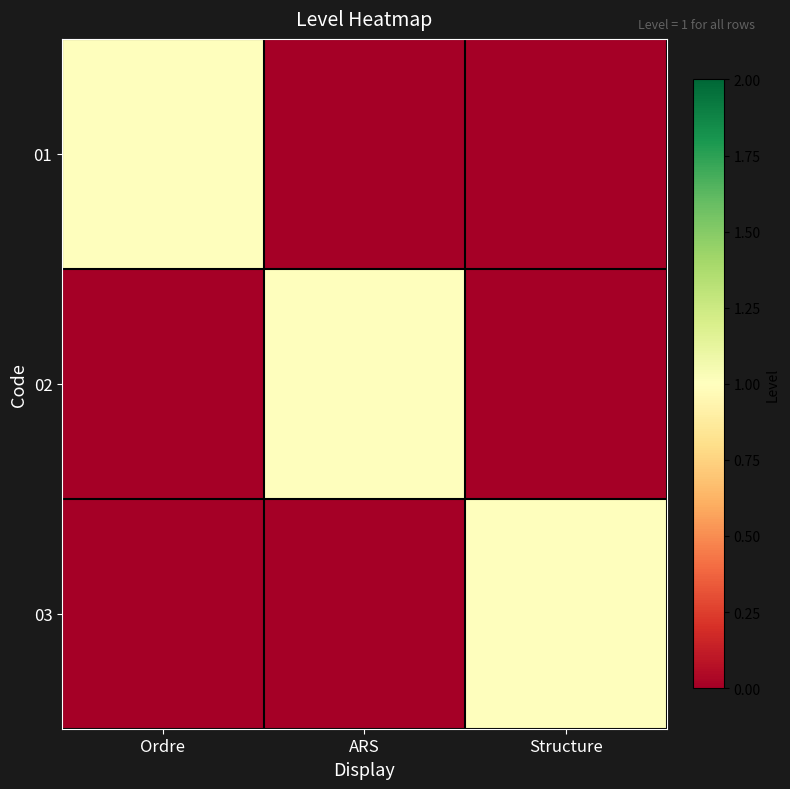

At Structure, list the series in order from smallest to largest.

01, 02, 03